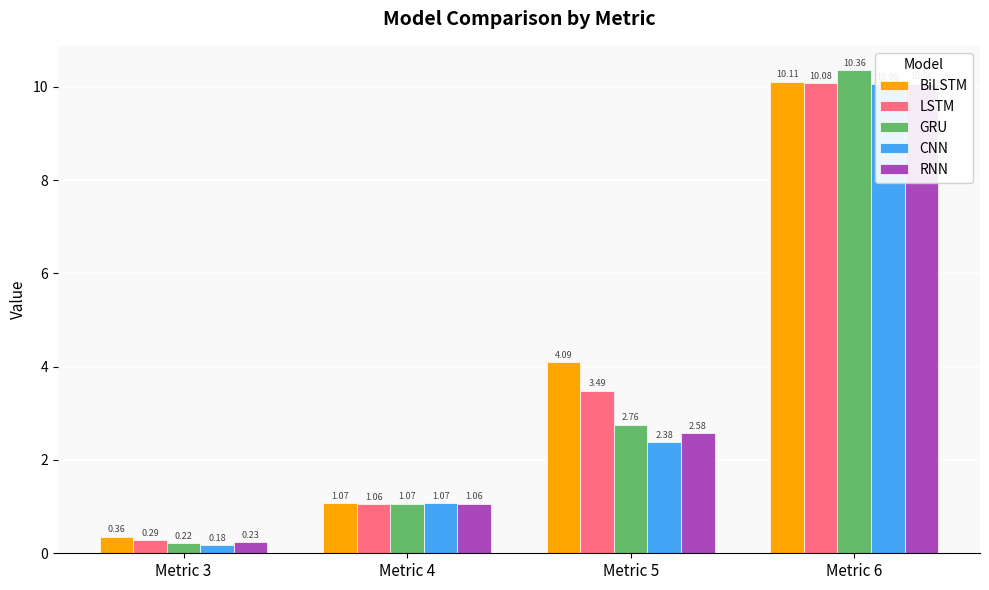

What is the minimum value for LSTM?

0.3